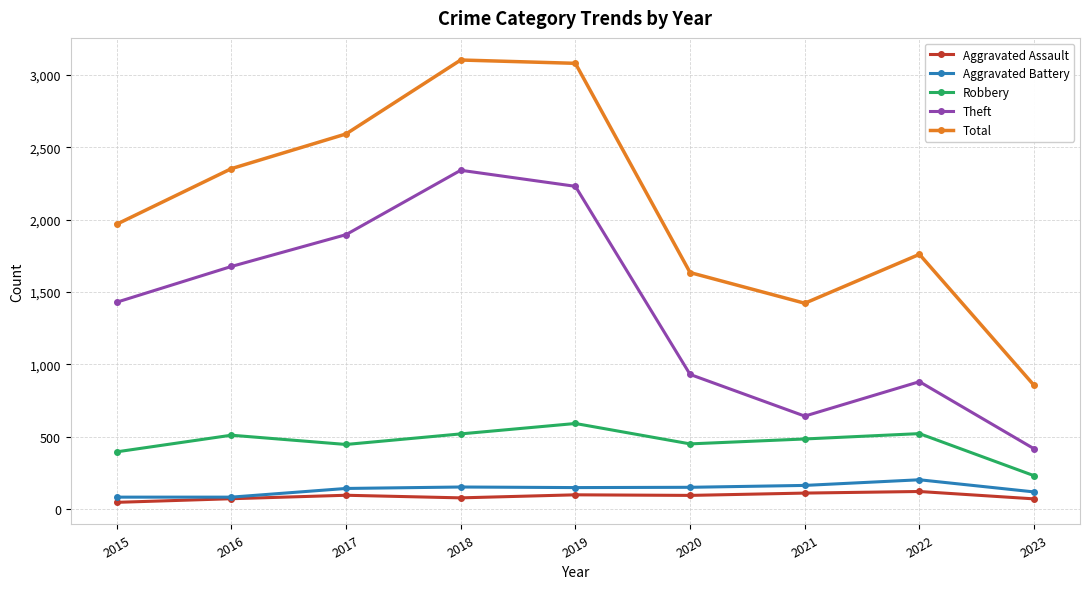

Is it true that Theft equals 1676 at 2016?

True